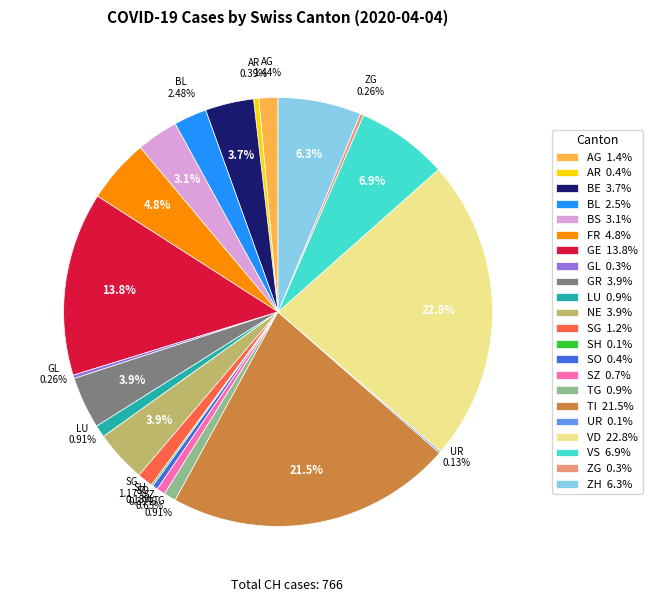

Do VD 22.8% and SG 1.2% together represent more than half of the pie?

No